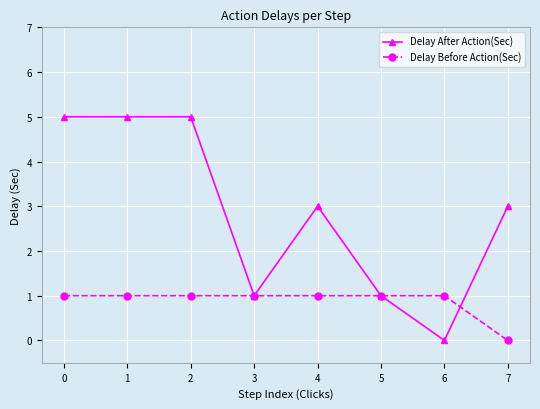

Is the value of Delay After Action(Sec) at 7 greater than the value of Delay Before Action(Sec) at 2?

Yes